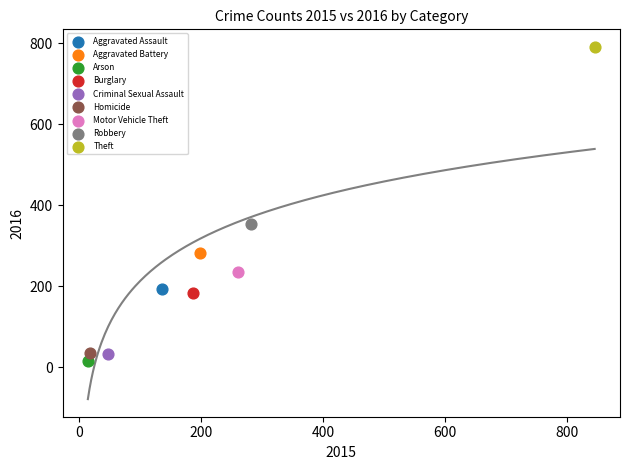

Which series contains the highest Y value?

Theft